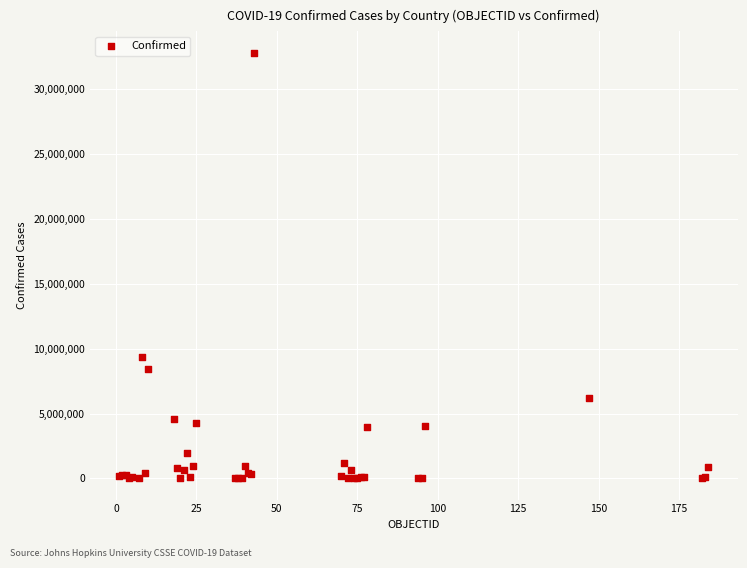

What Y value in the scatter plot is closest to 16419135?

9394326